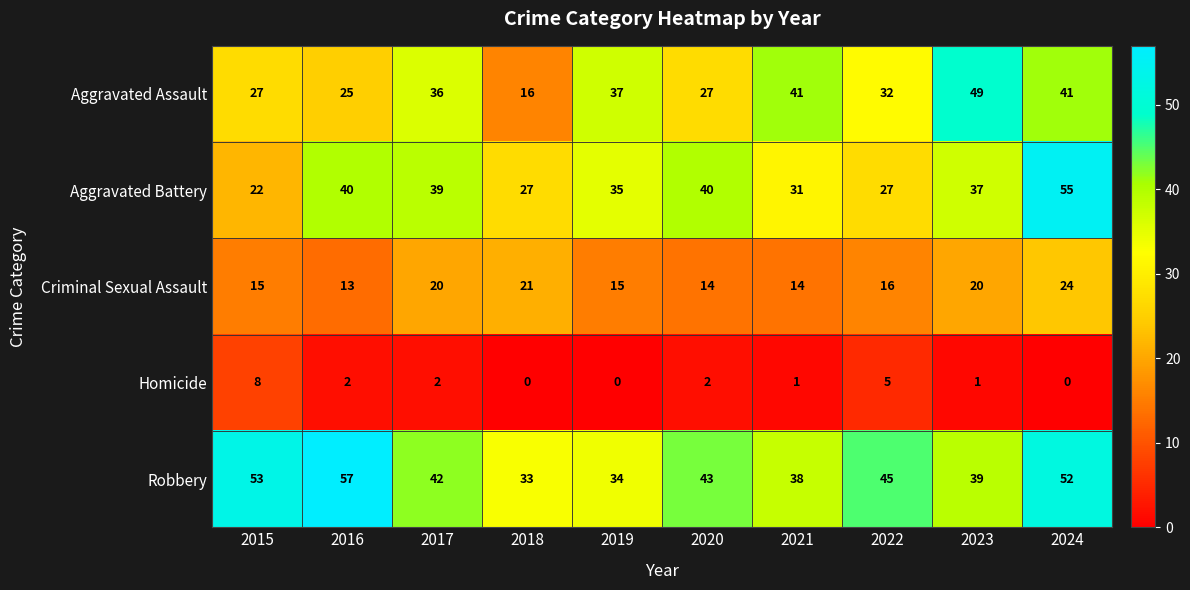

What is the difference between the highest and lowest values at 2024?

55